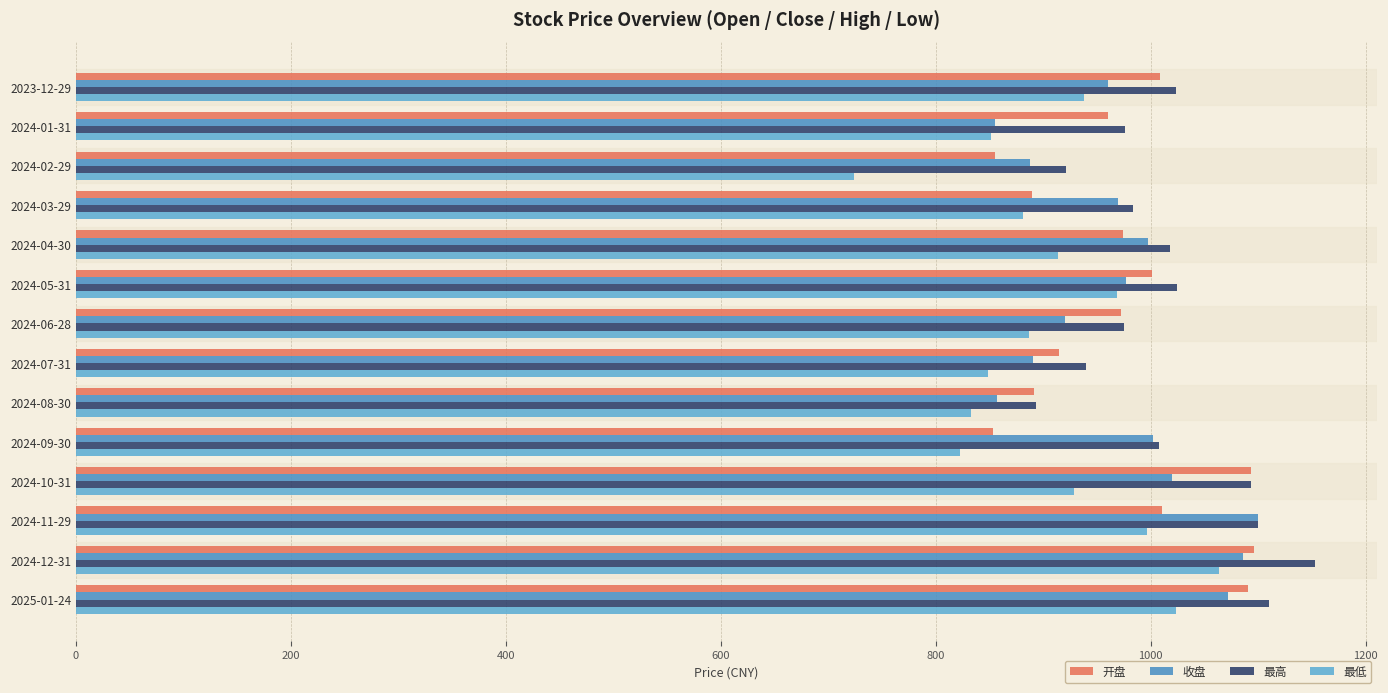

How many values in the 最高 series exceed 1017?

7